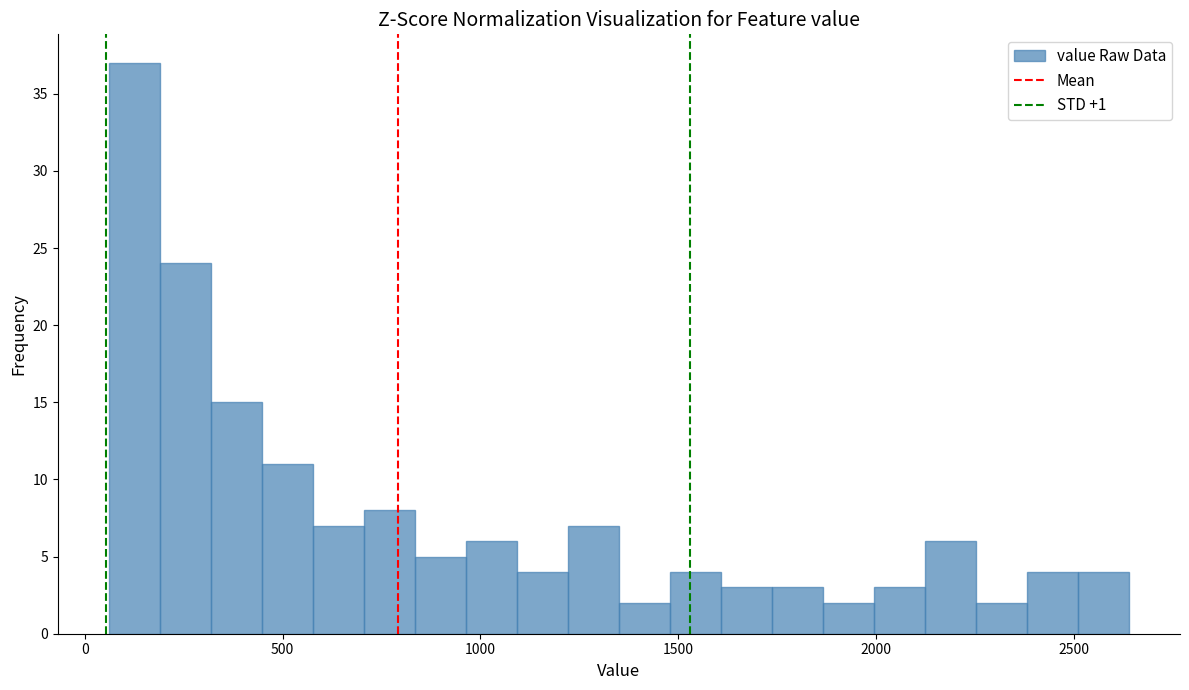

Around what value on the x-axis is the tallest bar? Give the approximate position of its centre, as read against the axis.

150